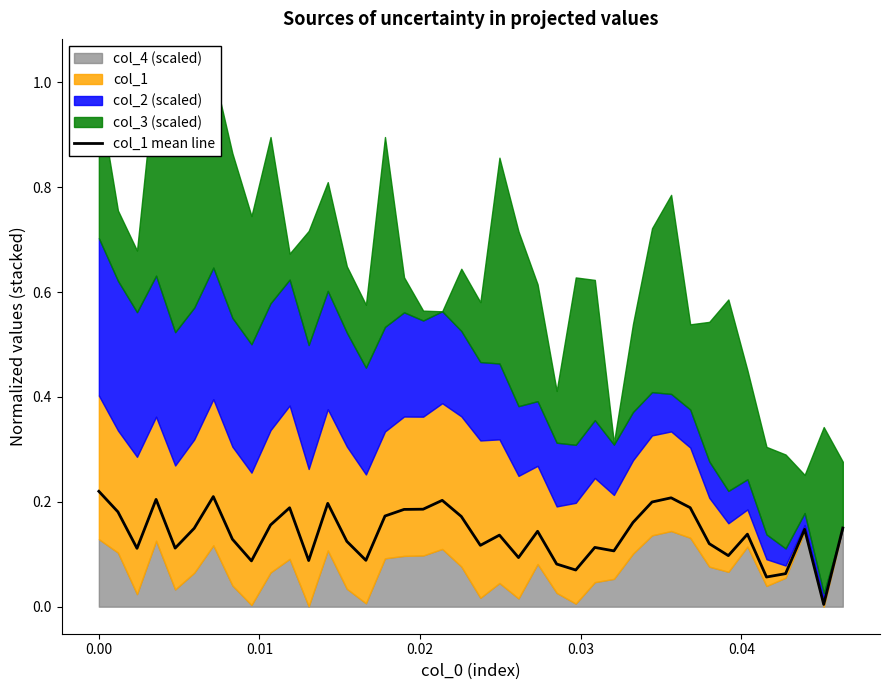

What is the value of the 17th point from the left?

0.2